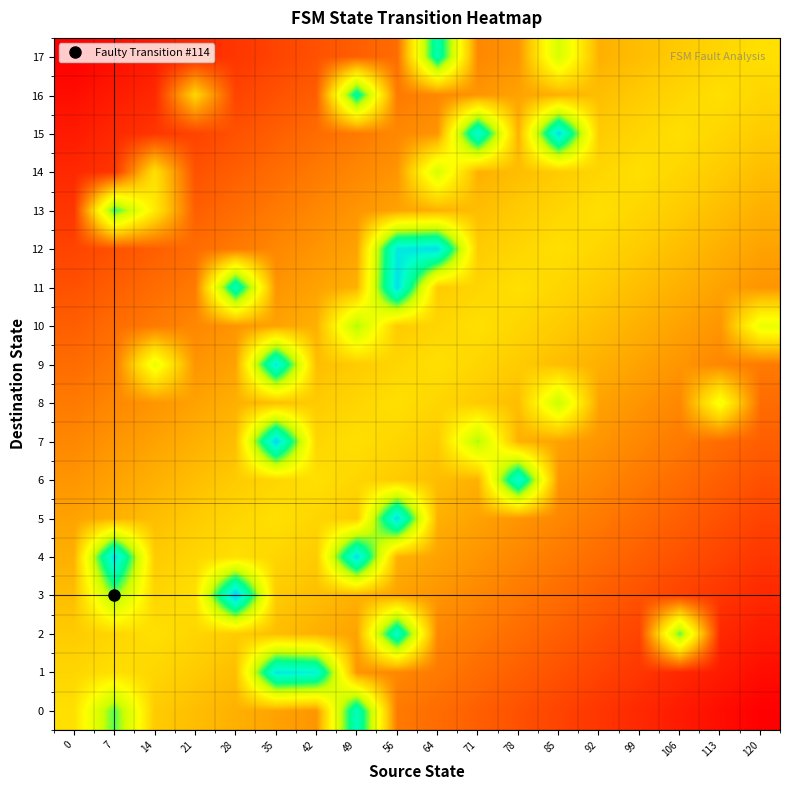

List the series in order of their peak value, lowest first.

row_14, row_8, row_10, row_13, row_16, row_17, row_0, row_2, row_6, row_1, row_9, row_4, row_5, row_11, row_12, row_15, row_7, row_3